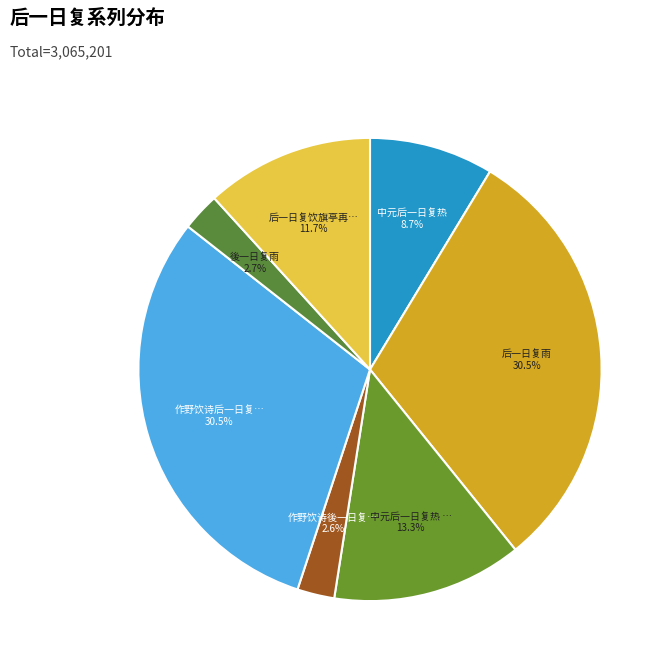

How many segments does this pie chart have?

7